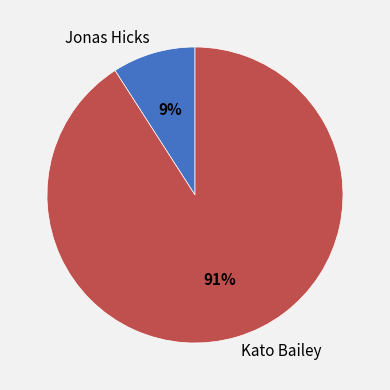

To the nearest percent, what is the difference between the Jonas Hicks and Kato Bailey slice percentages?

82%